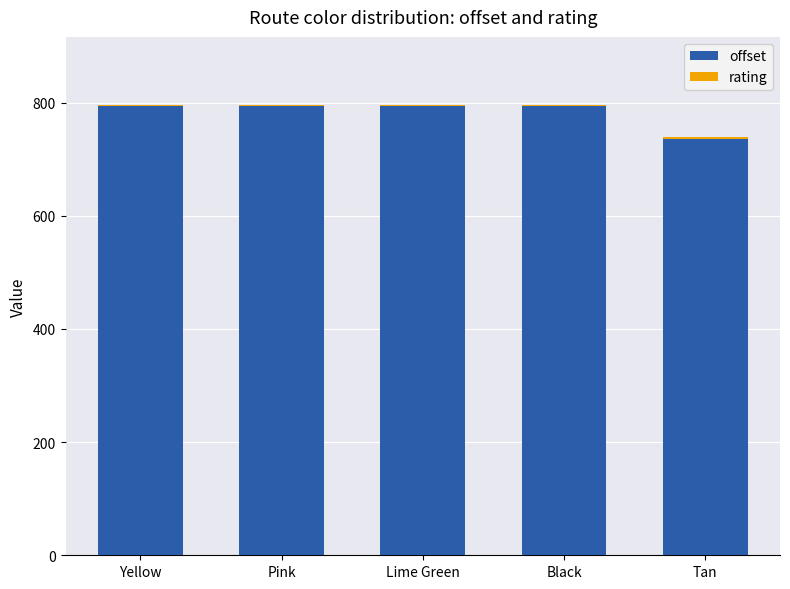

What is the difference between the maximum and minimum values in the offset series?

57.4